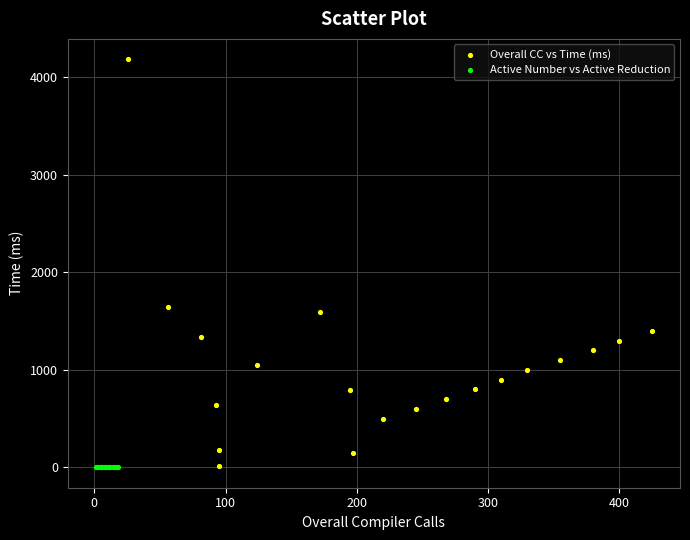

Which series reaches the maximum Y coordinate?

Overall CC vs Time (ms)